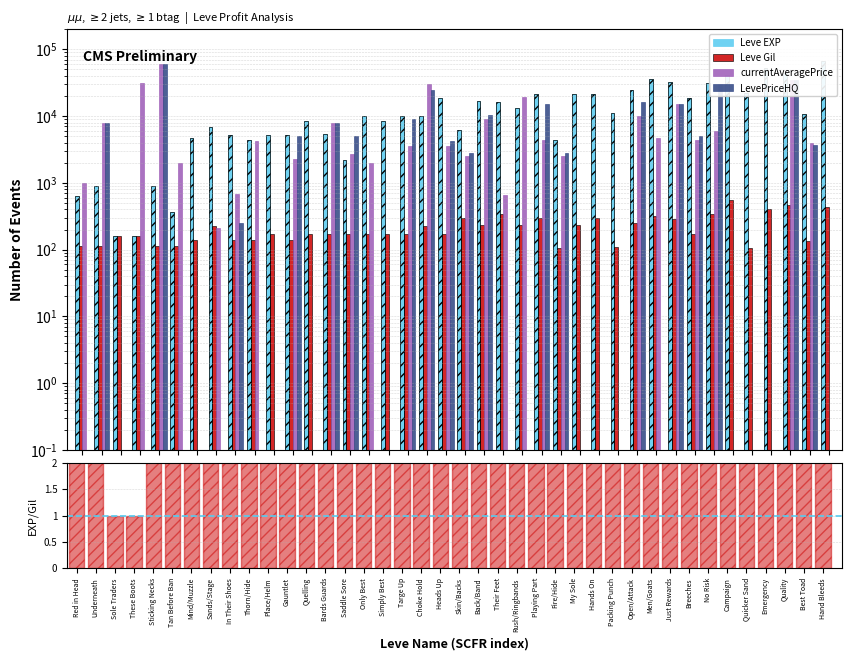

How many data points in Leve EXP are less than 10100?

20